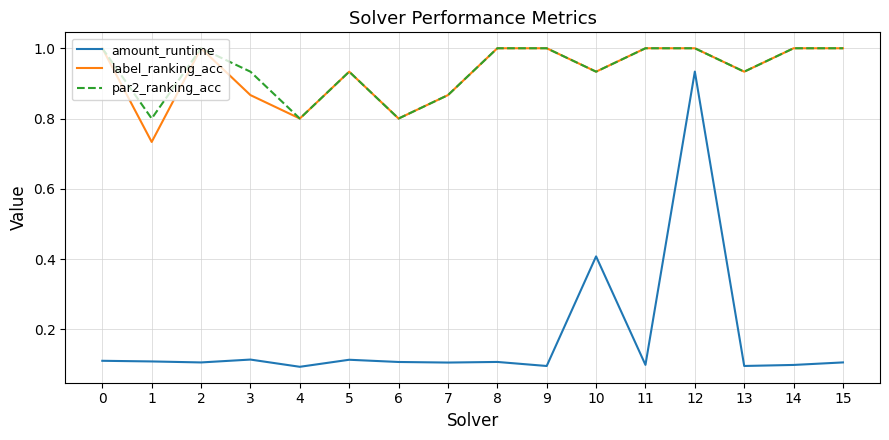

At which category is the sum across all series the highest?

12